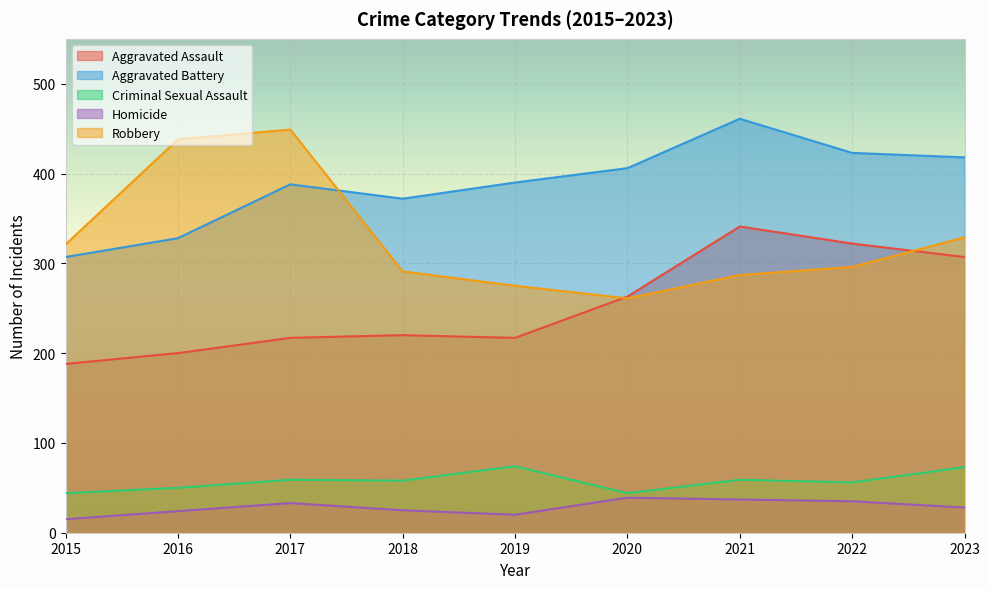

At which category does Robbery reach its first local valley?

2020